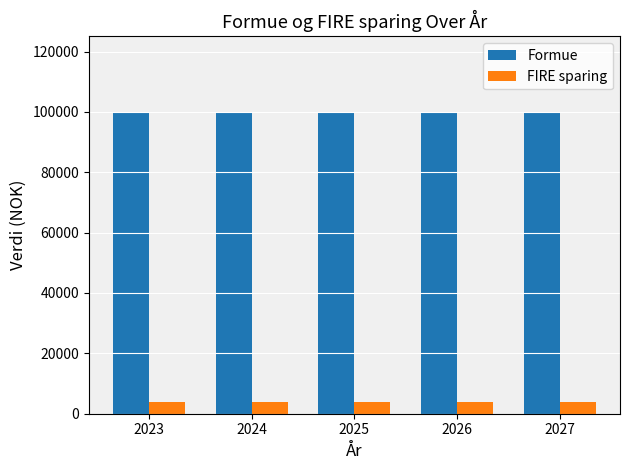

What is the highest value of the Formue series?

100000